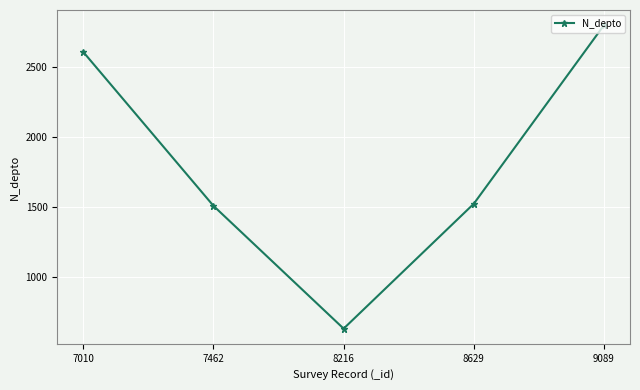

How many series are shown in this chart?

1